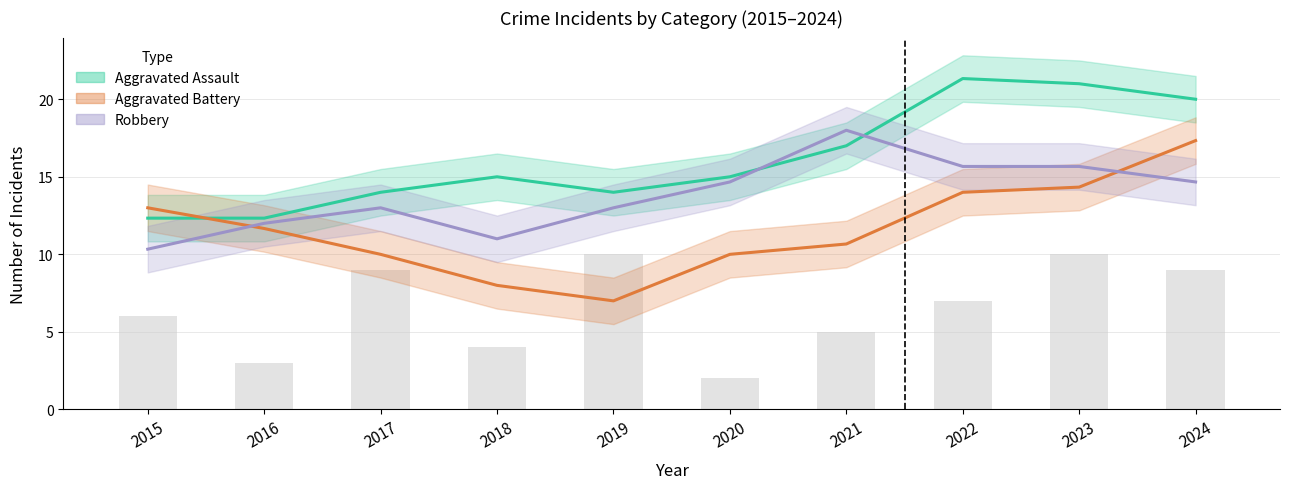

What is the maximum value shown in the chart?

21.3